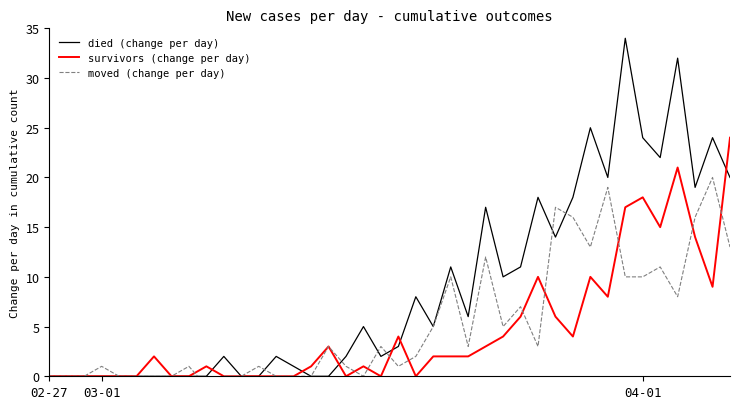

Is this an area chart (filled region under the line)?

No